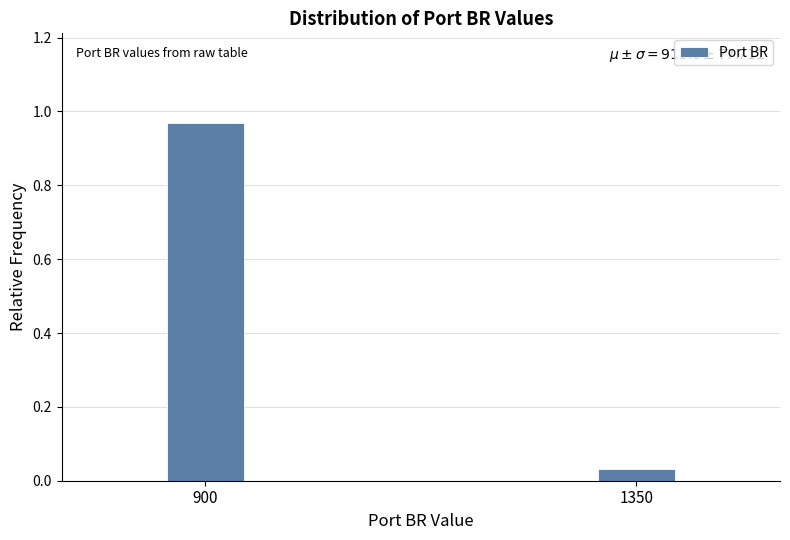

What is the difference between the maximum and minimum values?

0.9